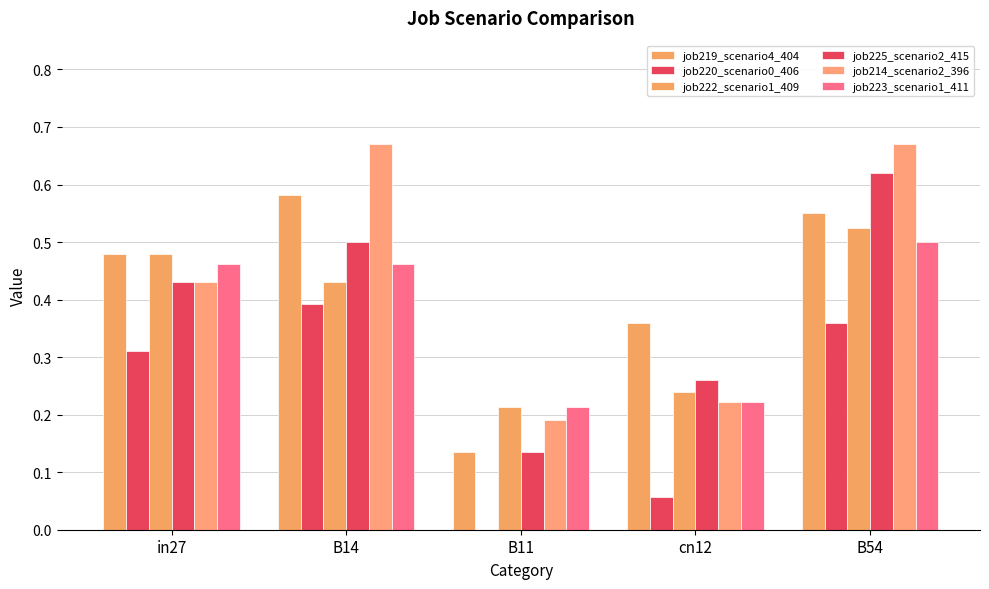

Which series has the largest range (max minus min)?

job225_scenario2_415